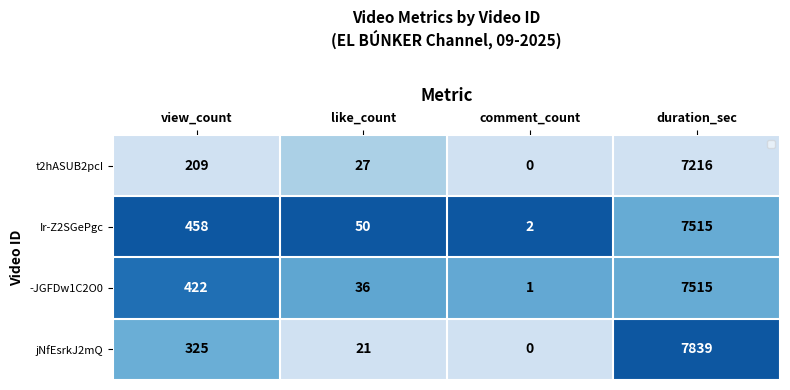

Is it true that t2hASUB2pcI equals -3326 at comment_count?

False